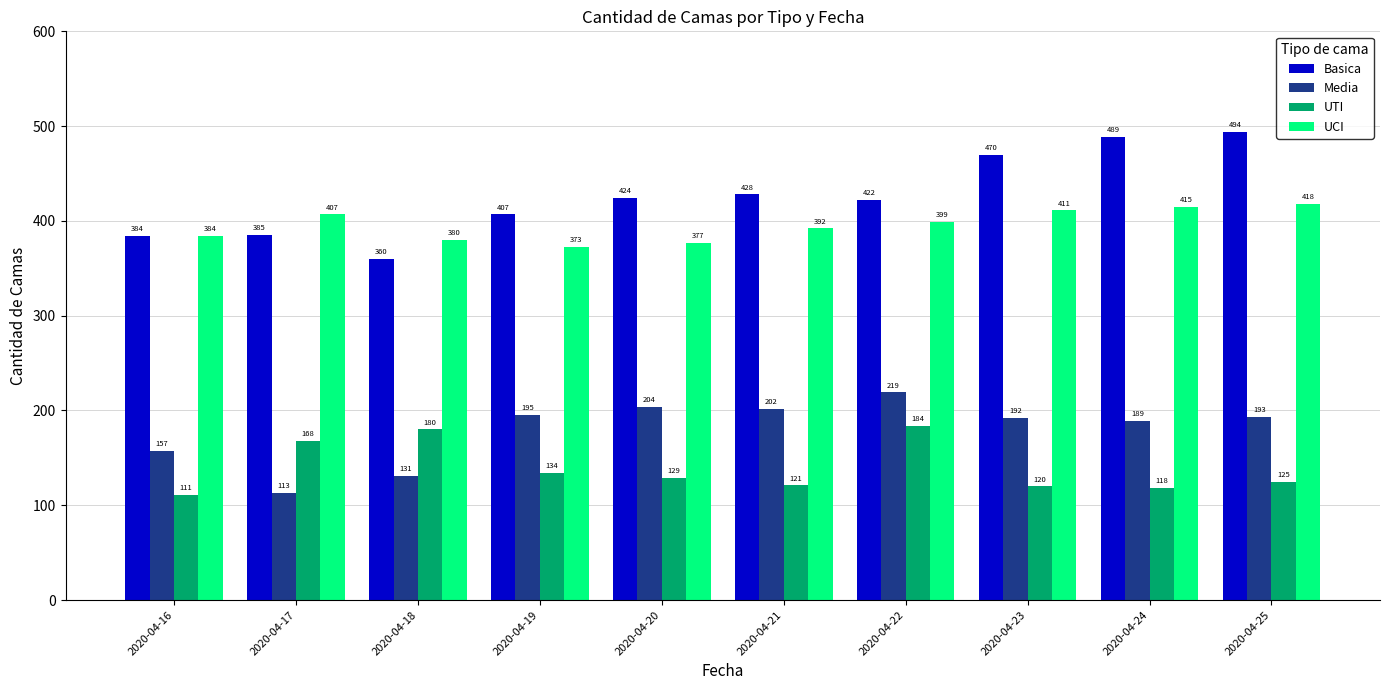

Which series has the widest spread of values?

Basica